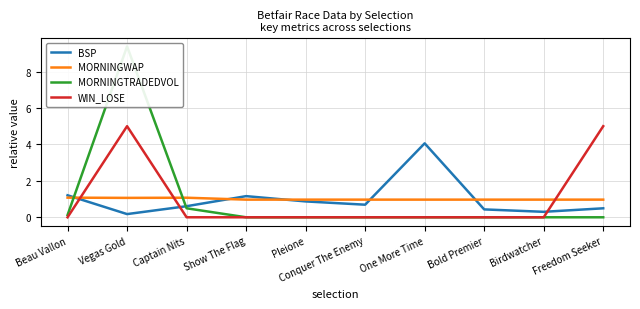

Which series has the largest range (max minus min)?

MORNINGTRADEDVOL